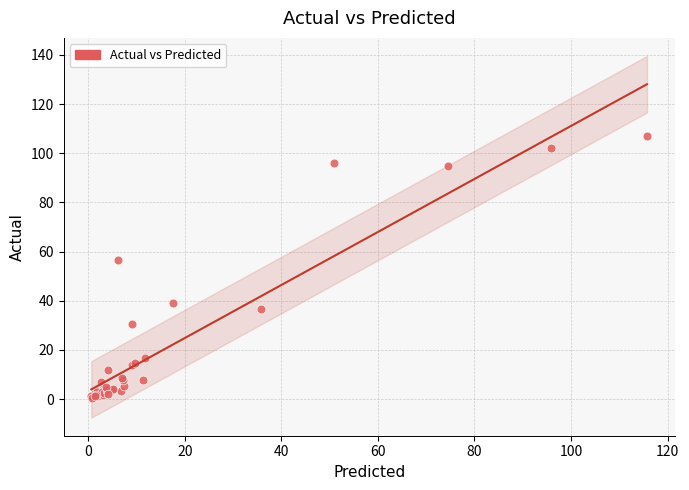

What Y value in the scatter plot is closest to 53?

56.4